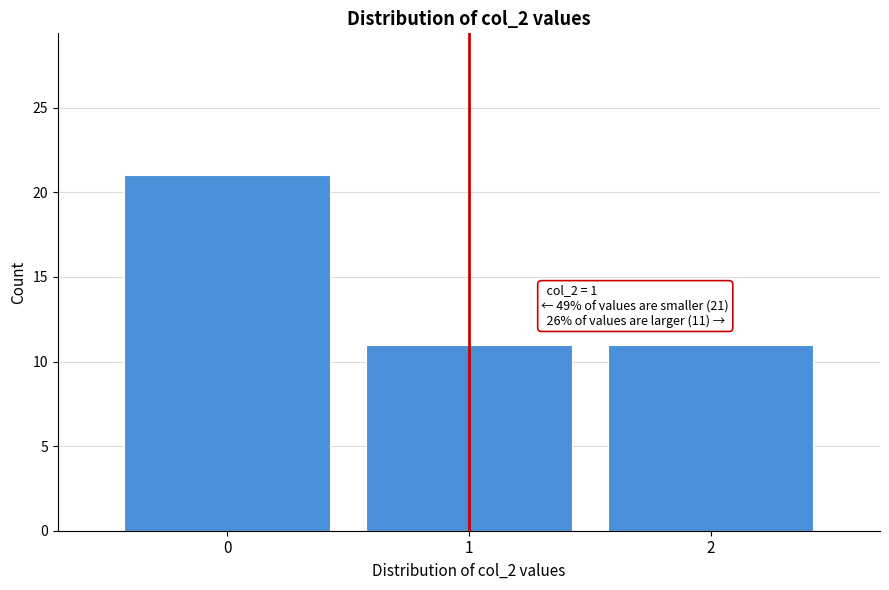

Over which range of the x-axis is the bar tallest?

-0.5 to 0.5